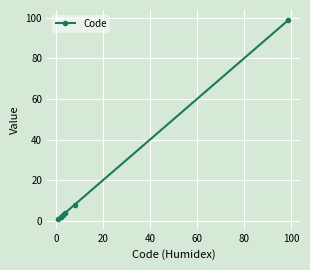

What is the average value?

20